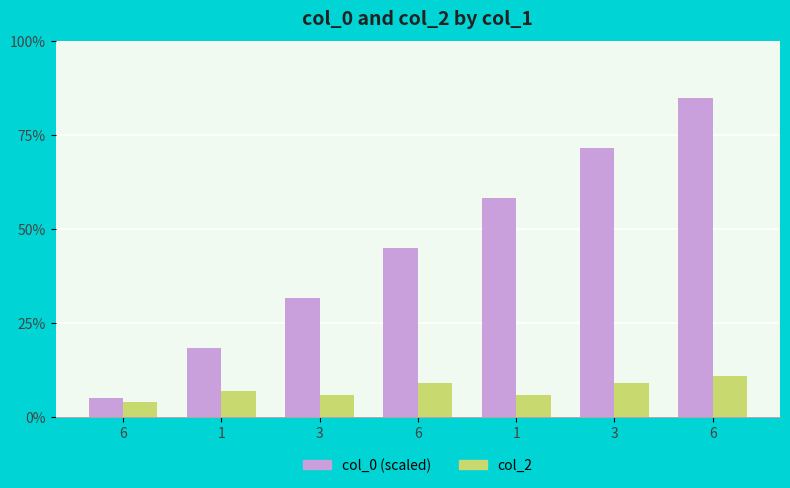

Is it true that col_0 (scaled) equals 85.0 at 6?

True